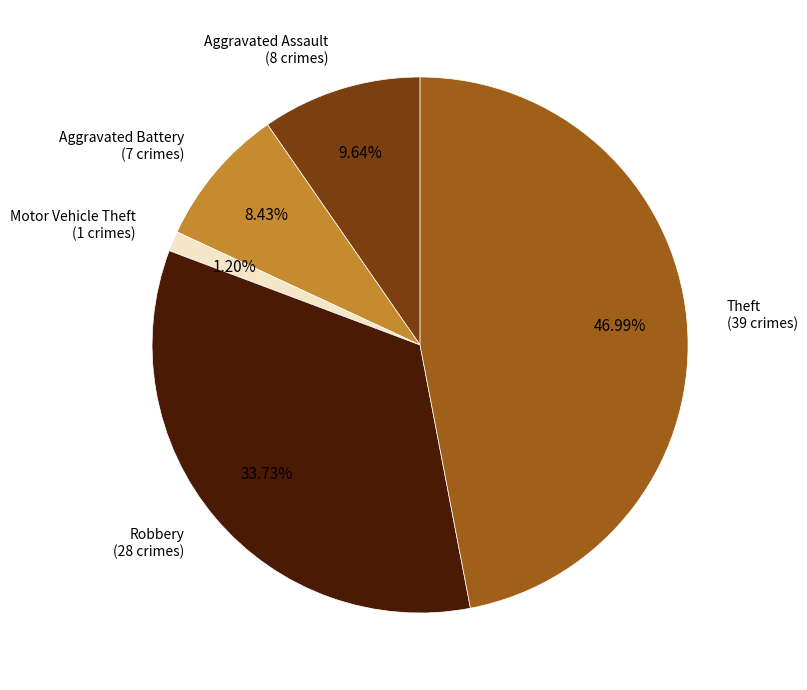

Does any single category account for the majority?

No